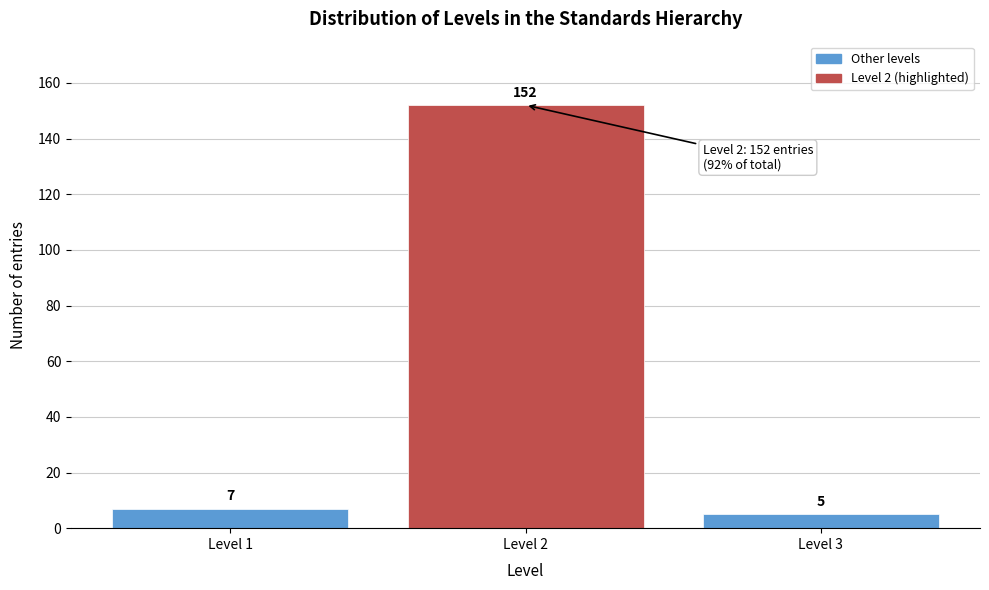

Reading right to left, what are all the values shown in this chart?

5	152	7